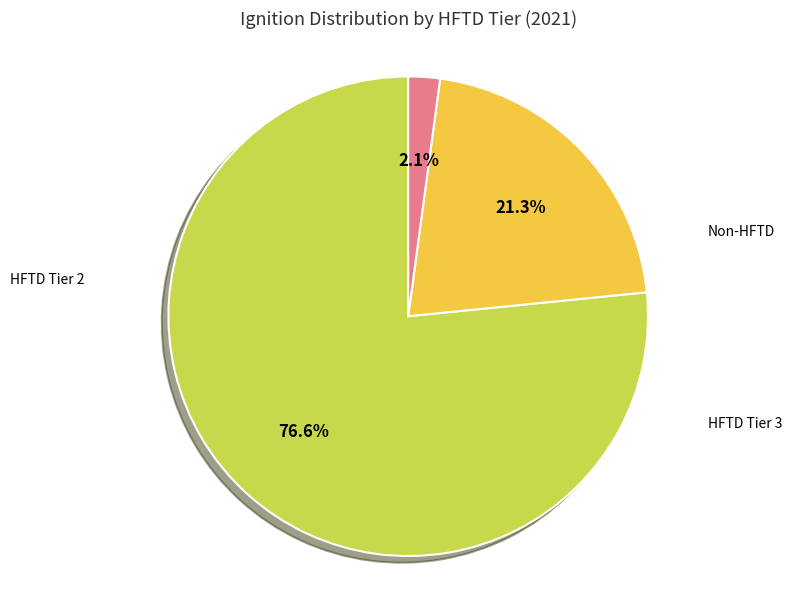

Is there any slice that represents more than half of the pie?

Yes